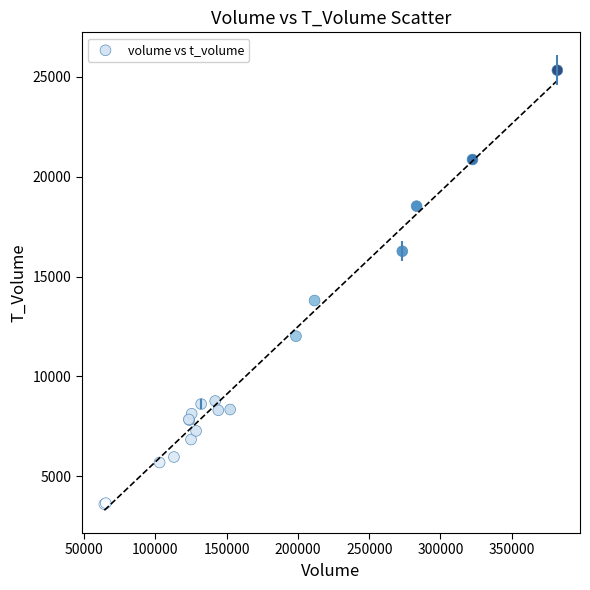

What Y value in the scatter plot is closest to 14464?

13798